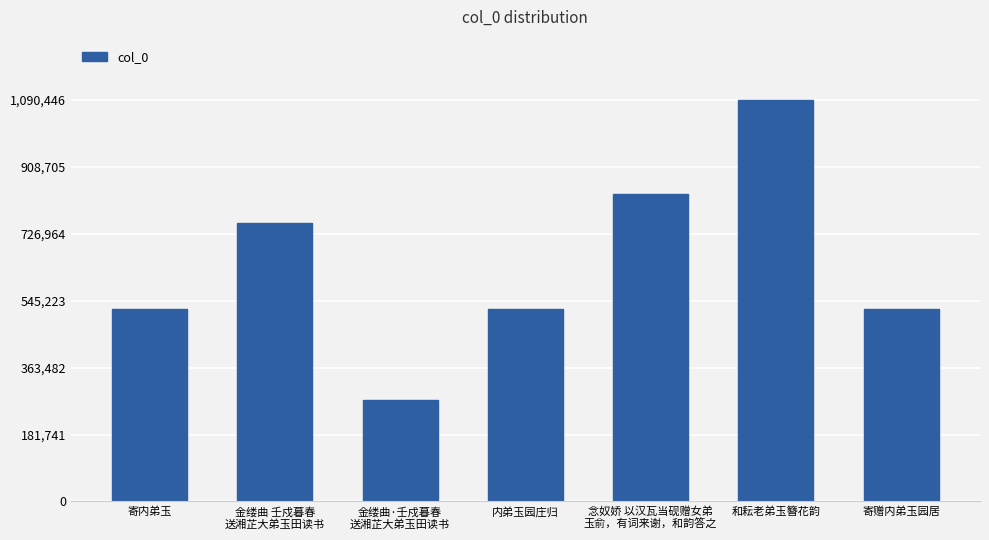

What is the smallest value displayed?

275891